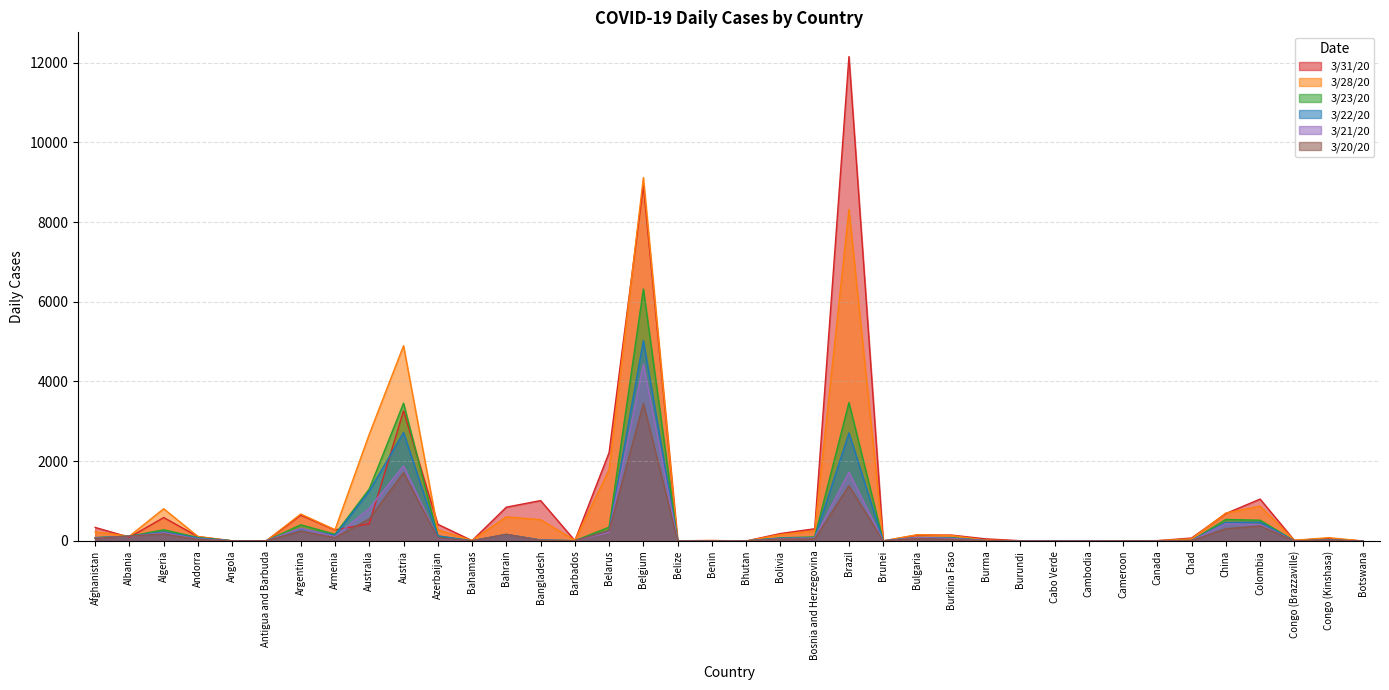

Reading right to left, transcribe all the data shown in this chart.

3/31/20: 0	61	15	1051	688	74	8	5	1	2	7	52	147	150	1	12150	306	187	0	9	6	8925	2219	10	1013	848	9	419	3263	430	278	649	6	0	109	588	94	340
3/28/20: 0	83	18	874	700	52	7	4	1	3	3	20	136	159	2	8317	254	160	1	13	4	9113	1786	16	533	605	15	278	4897	2679	283	676	8	5	112	809	121	229
3/23/20: 0	21	3	521	539	11	5	2	0	1	2	8	84	87	1	3470	102	78	1	4	2	6319	346	6	22	163	4	121	3456	1305	168	405	6	3	87	280	120	86
3/22/20: 0	21	3	471	465	11	5	2	0	0	1	8	72	87	1	2710	75	70	1	2	2	5027	257	6	25	164	4	129	2722	1252	142	308	6	3	74	228	119	80
3/21/20: 0	16	3	411	432	8	4	2	0	0	1	8	62	85	1	1724	76	55	1	2	2	4440	218	5	17	164	3	65	1884	821	111	319	6	3	52	204	116	72
3/20/20: 0	13	3	377	305	7	2	2	0	0	1	7	38	63	1	1384	52	46	1	2	2	3451	258	5	14	165	4	78	1711	553	83	245	6	3	38	176	123	62